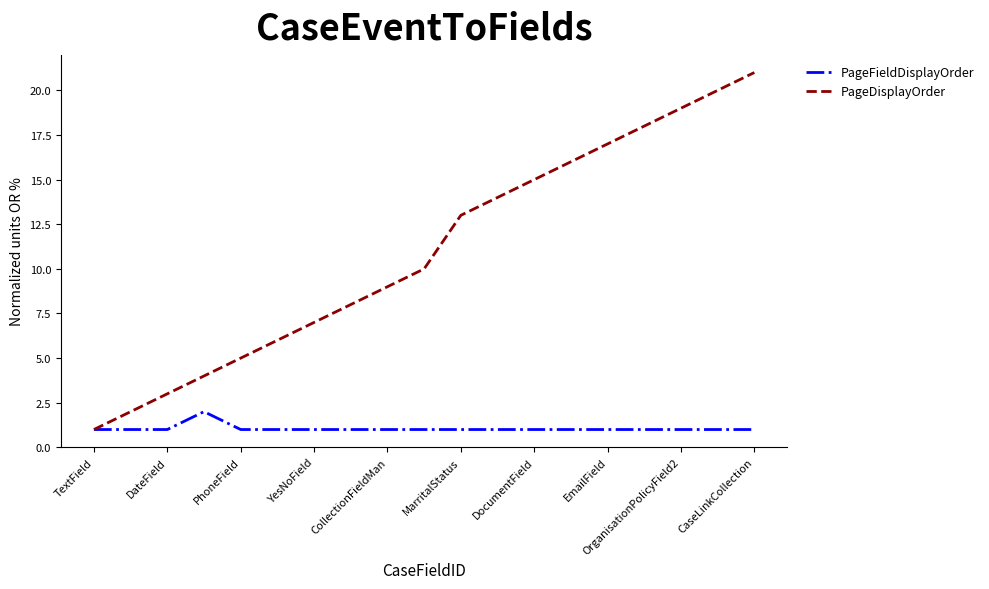

What is the highest value of the PageDisplayOrder series?

21